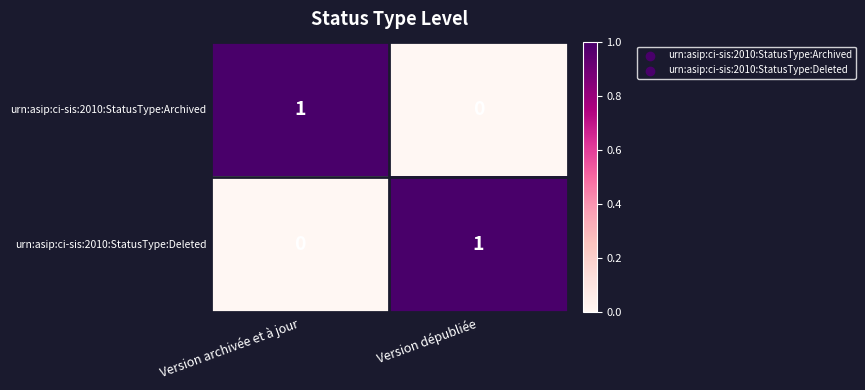

Is it true that urn:asip:ci-sis:2010:StatusType:Archived equals 0 at Version archivée et à jour?

False